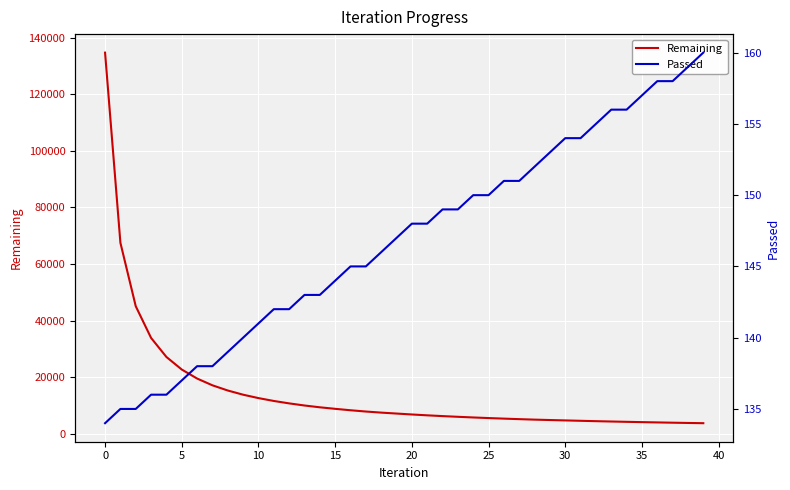

The Remaining series shows 4114 at 36. True or false?

True